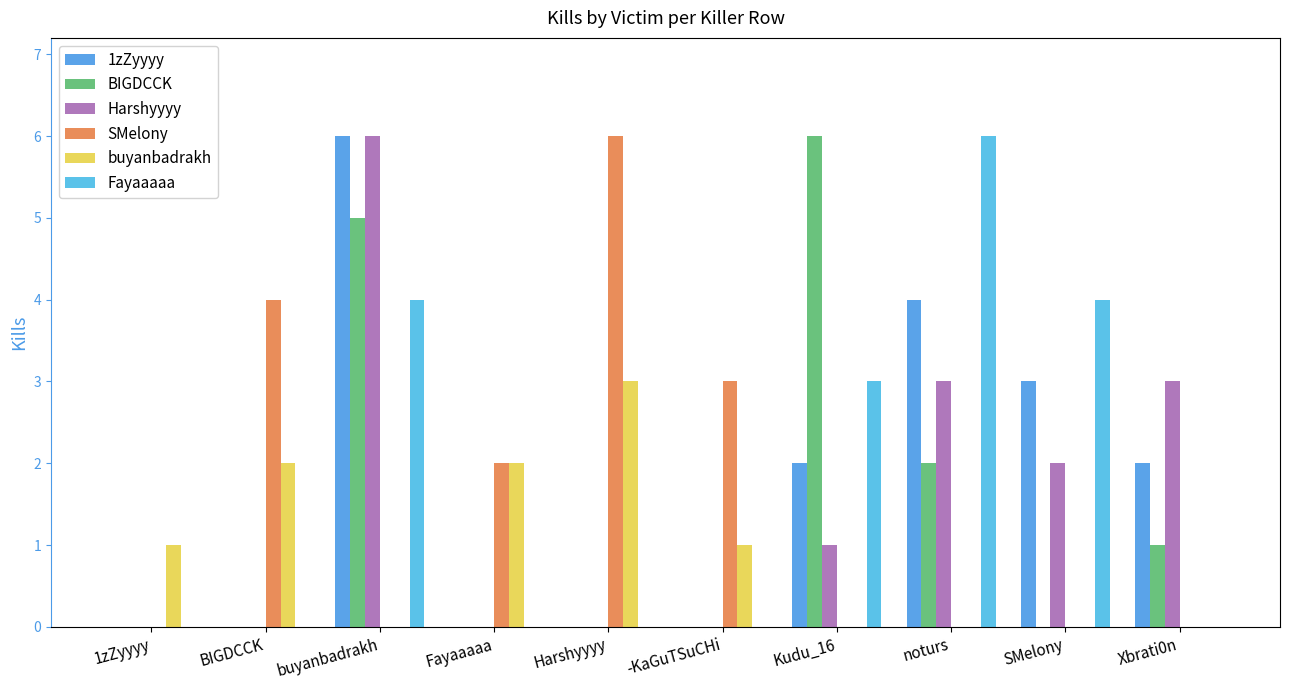

Are the bars grouped side by side (vs. stacked)?

Yes